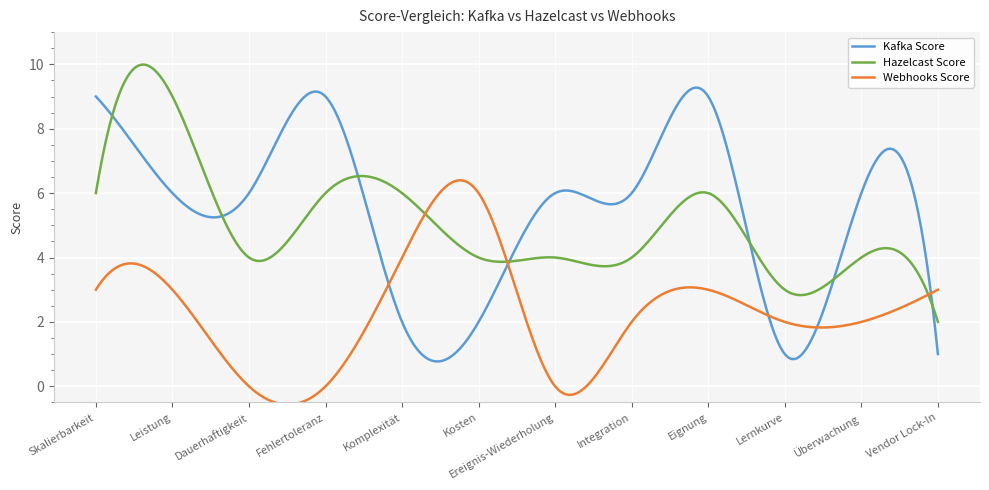

Which series has the widest spread of values?

Kafka Score